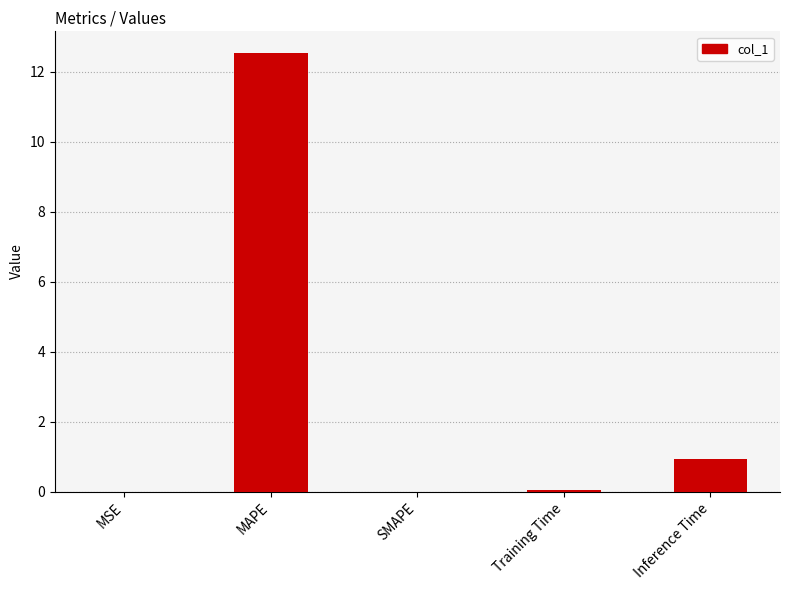

How many categories are shown in the chart?

5